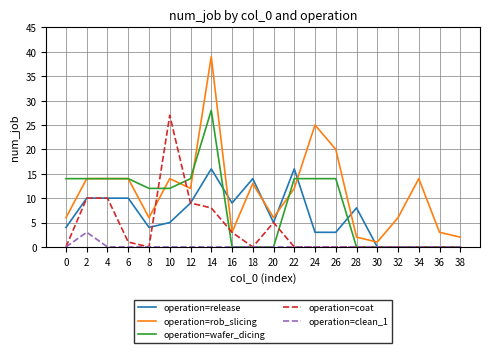

Which series changed the most between 0 and 4?

operation=coat